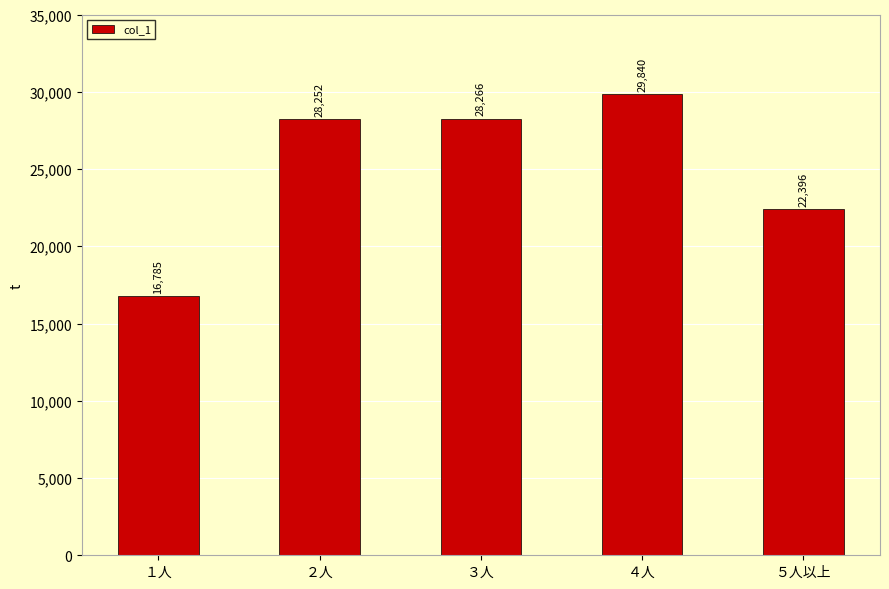

What is the greatest value displayed?

29840.0